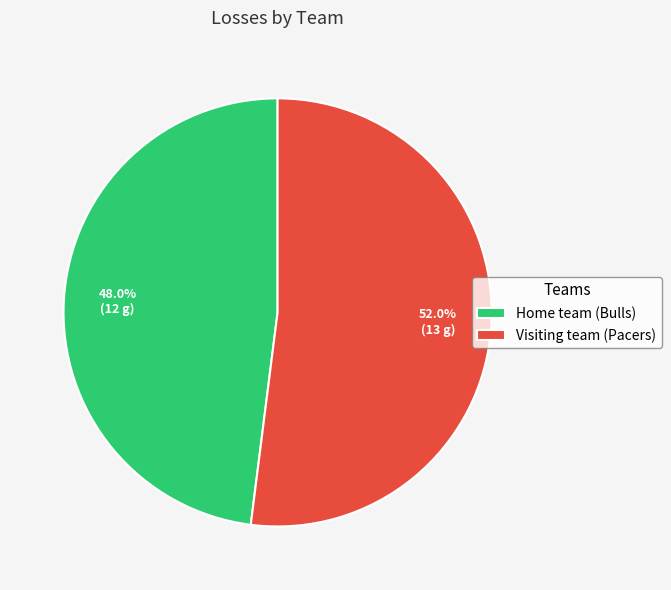

Is it true that Home team (Bulls) is 48% of the pie?

True